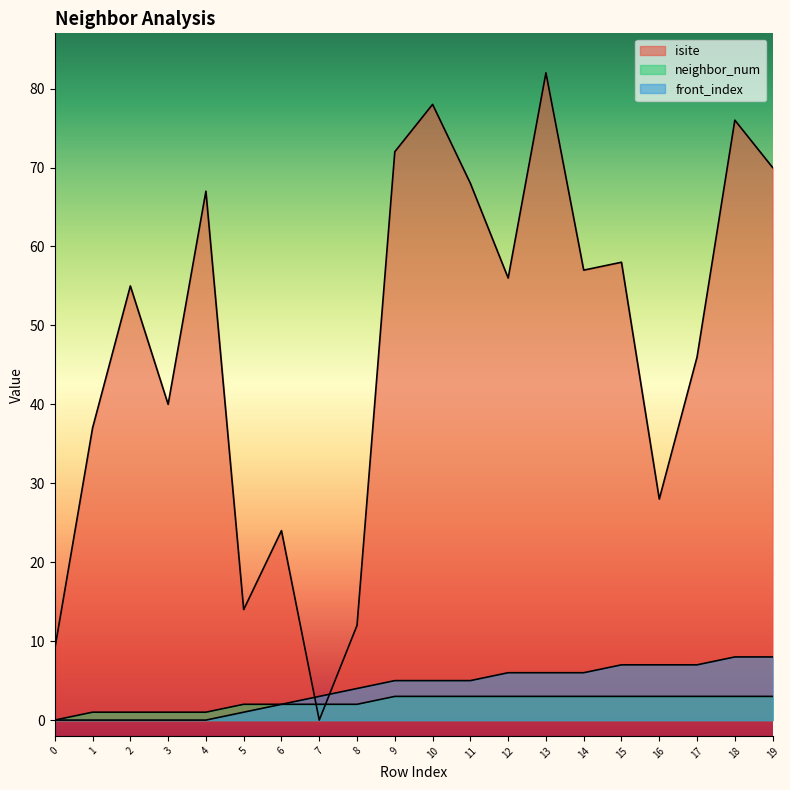

Count the front_index values in the range 1 to 7.

13